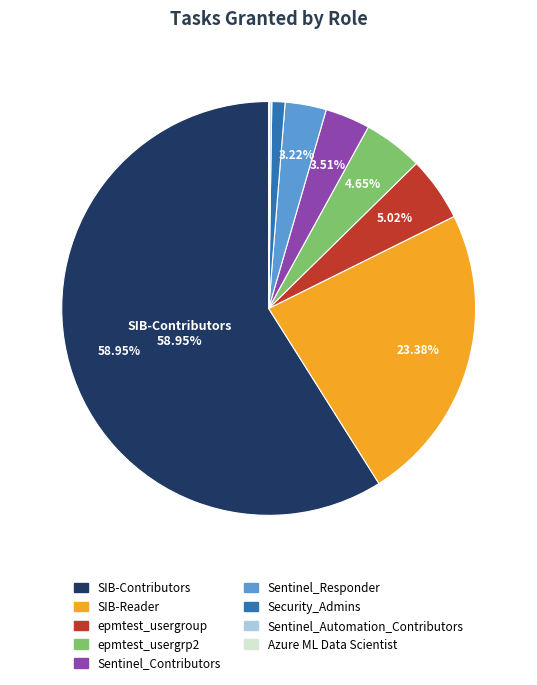

Does any single category account for the majority?

Yes